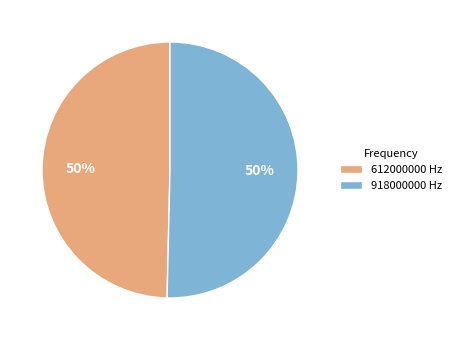

How many slices are in this pie chart?

2